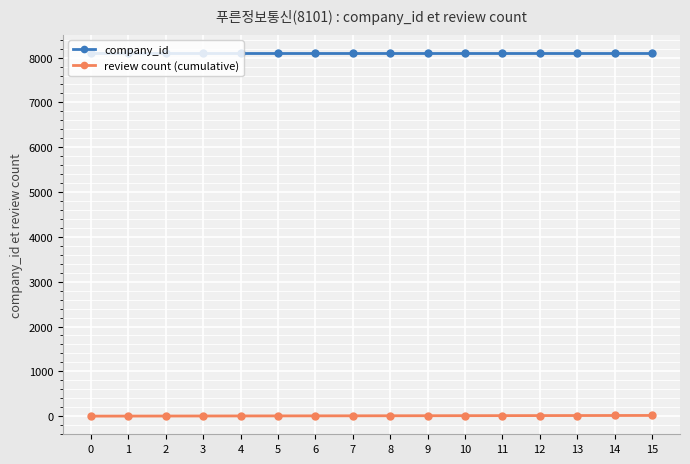

Rank the series by their maximum value, from lowest to highest.

review count (cumulative), company_id